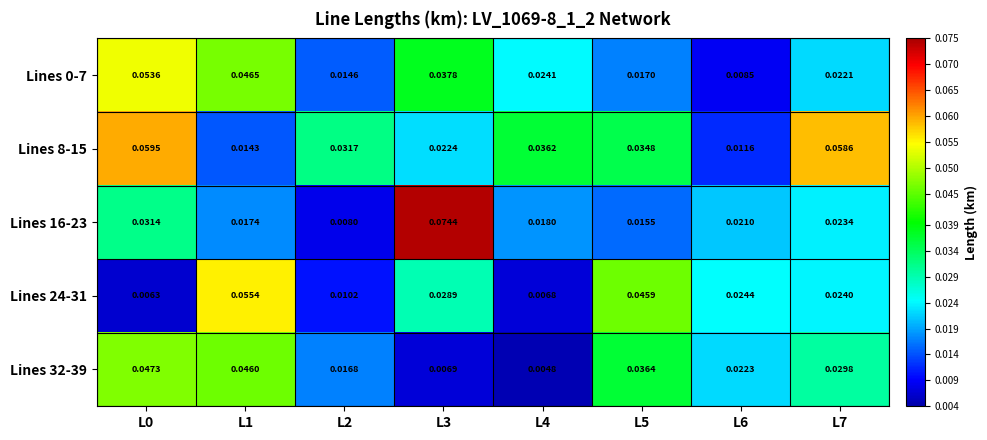

Is the value of Lines 16-23 at L3 greater than the value of Lines 8-15 at L7?

Yes